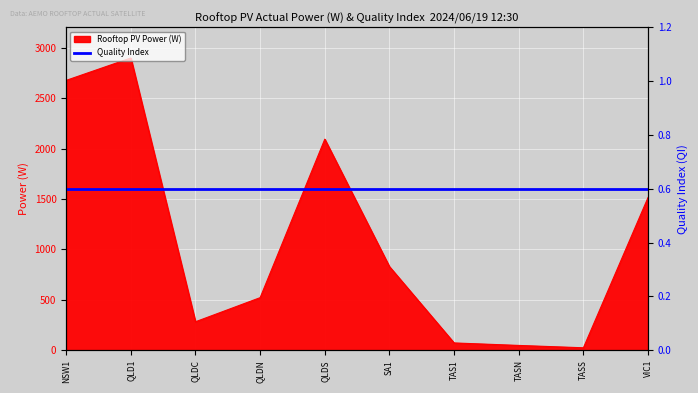

Where is the first local maximum?

QLD1